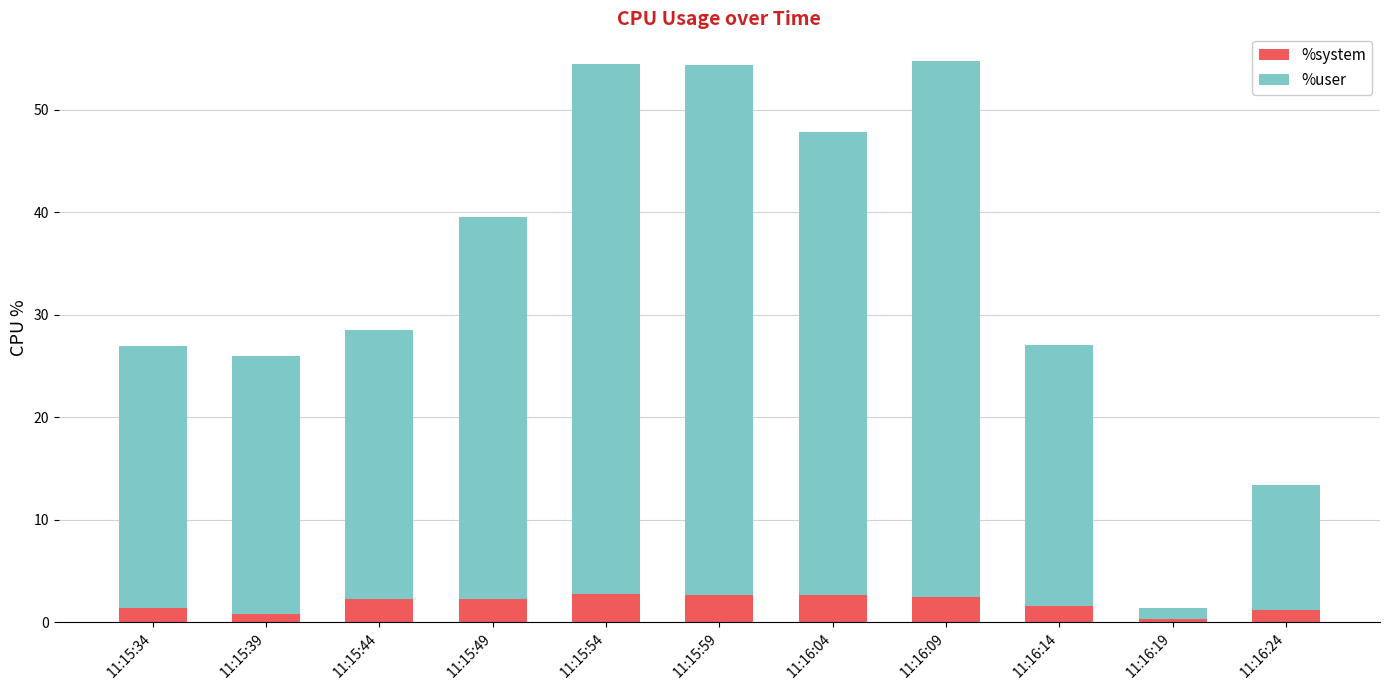

The value of %system at 11:15:54 is 2.7. True or false?

True